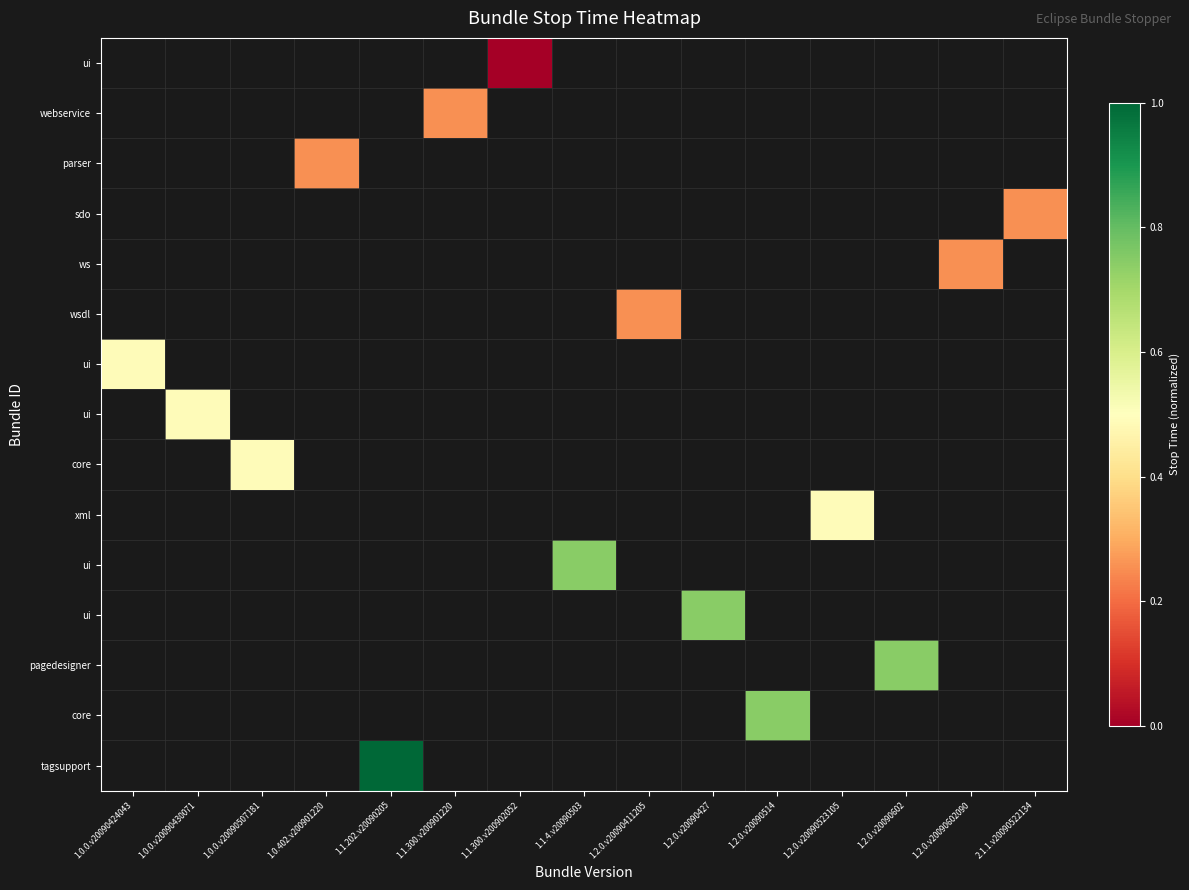

How many distinct data groups are displayed?

15